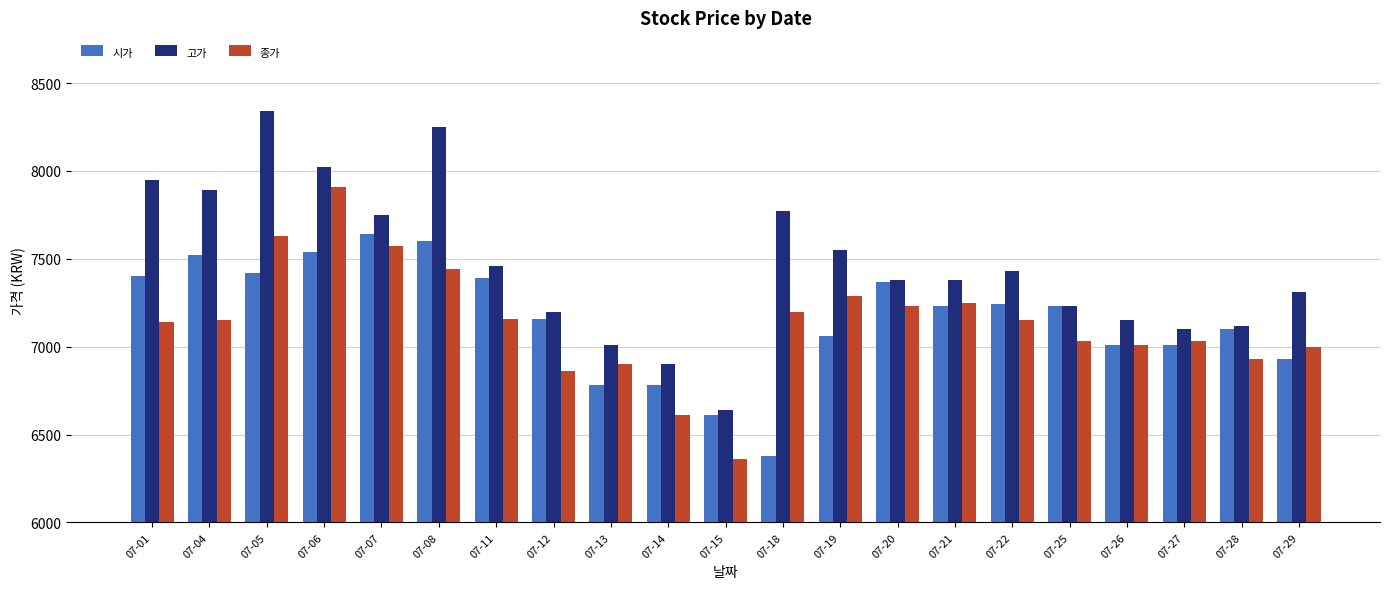

True or false: 시가 has a value of 7520 at 07-04.

True